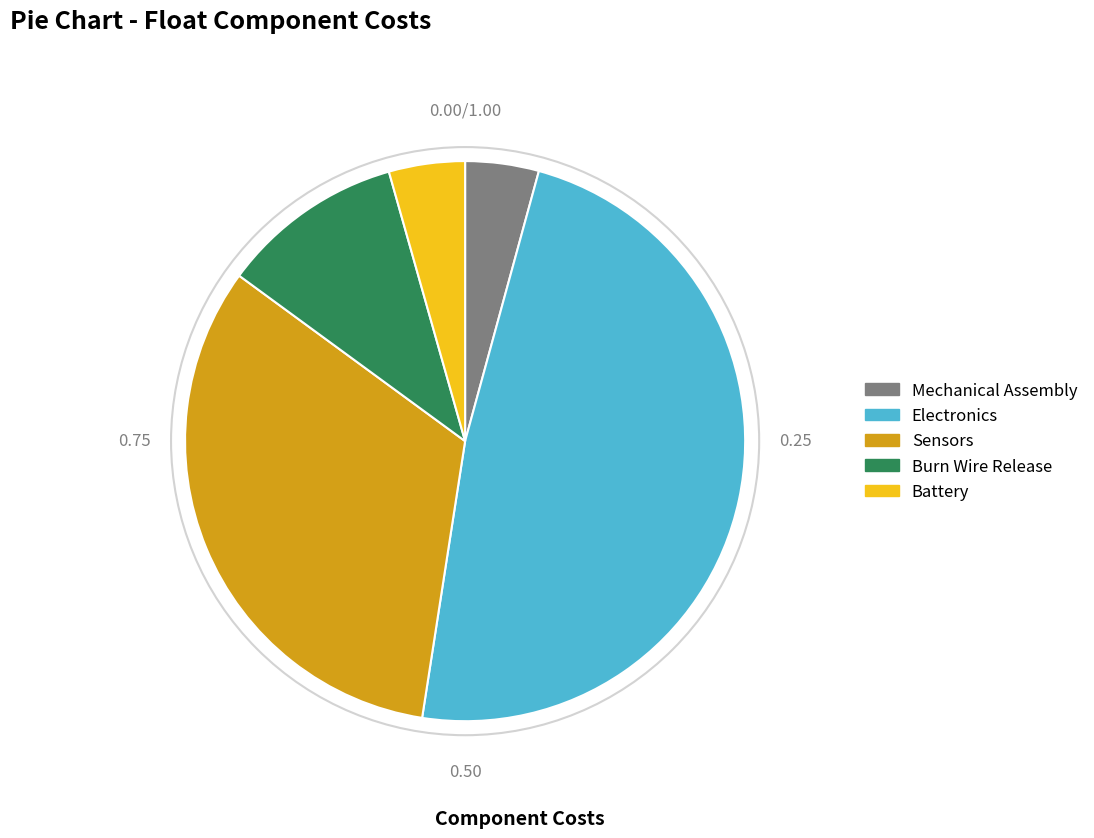

Which slice is the largest?

Electronics